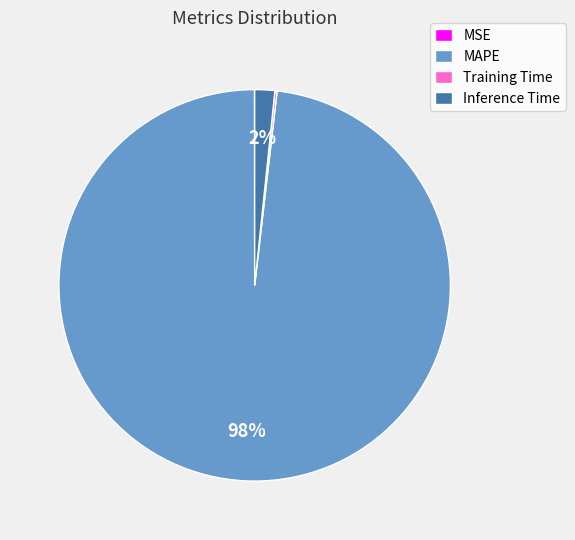

Which slice represents more than half of the pie?

MAPE